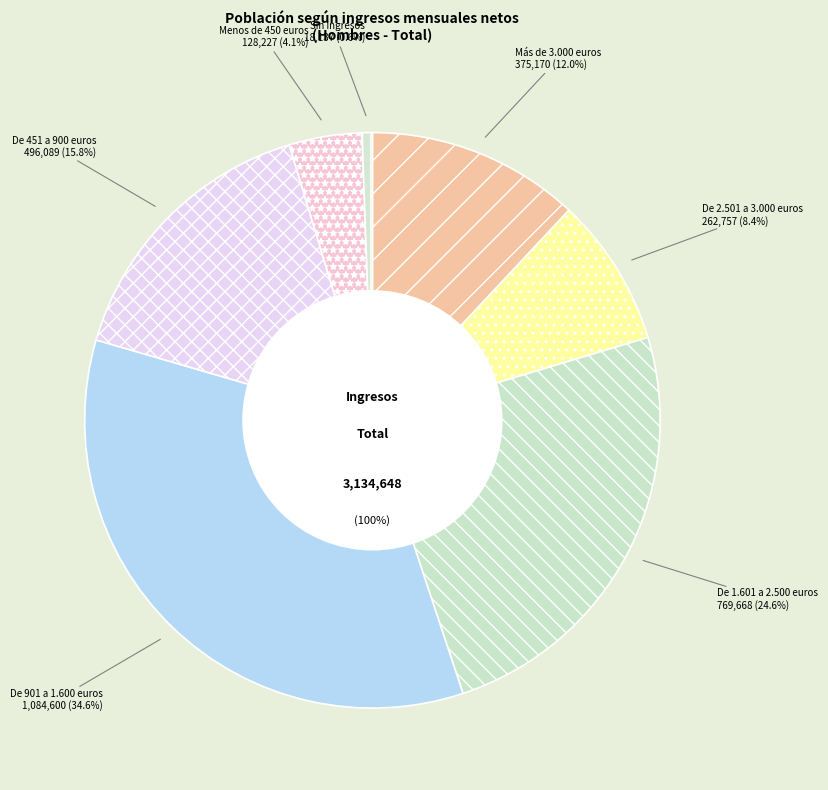

Count the number of slices in the pie.

7